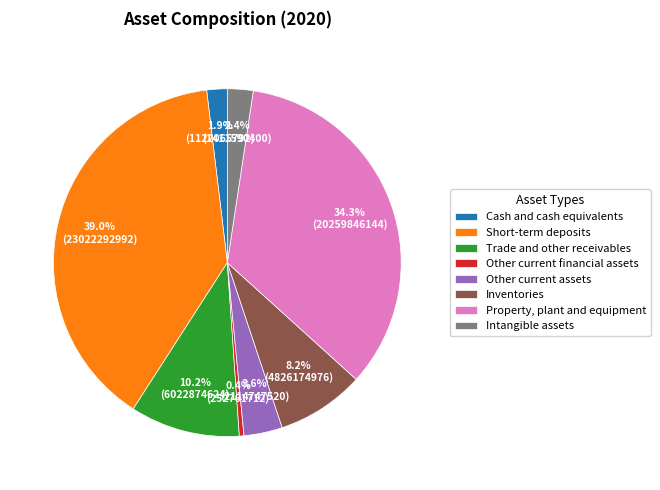

Between Property, plant and equipment and Other current assets, which is larger?

Property, plant and equipment